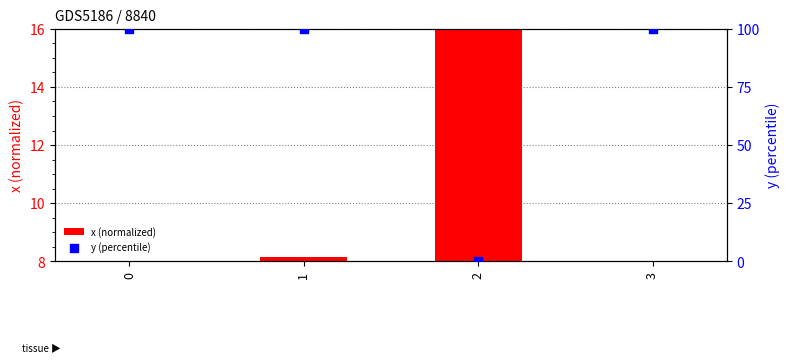

At how many categories does at least one series exceed 98?

3